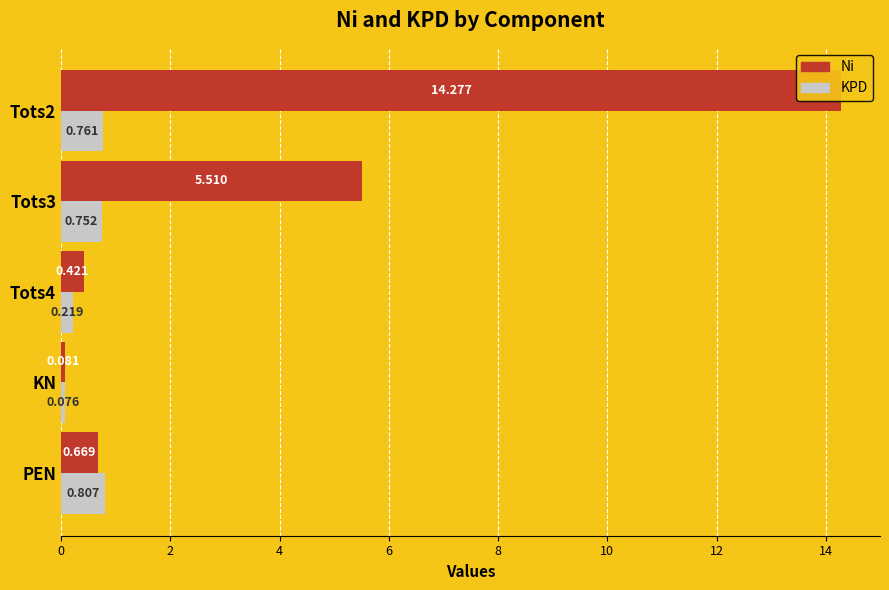

The value of KPD at KN is 0.1. True or false?

False